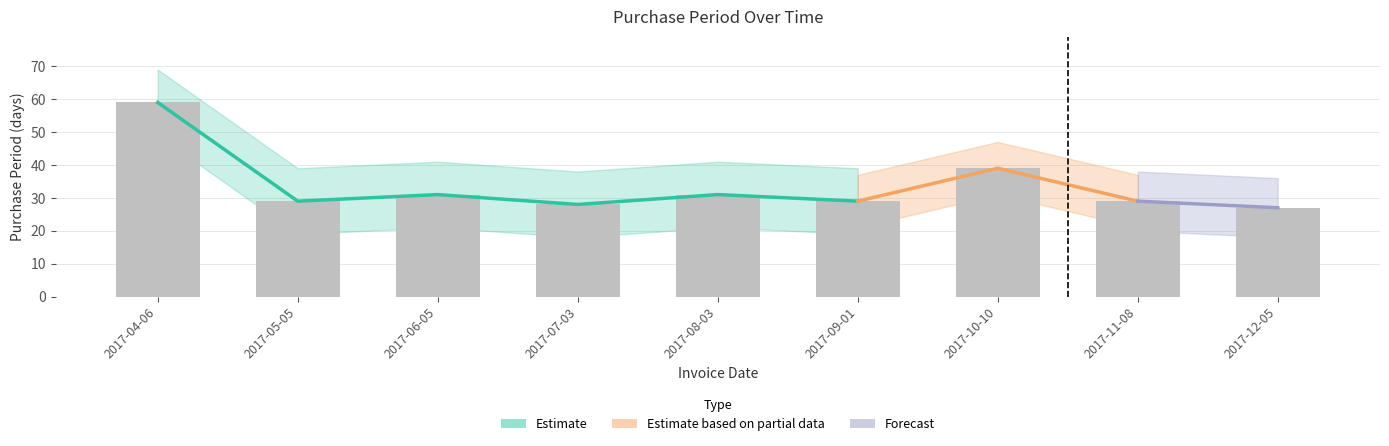

What is the label of the 8th bar from the right?

2017-05-05